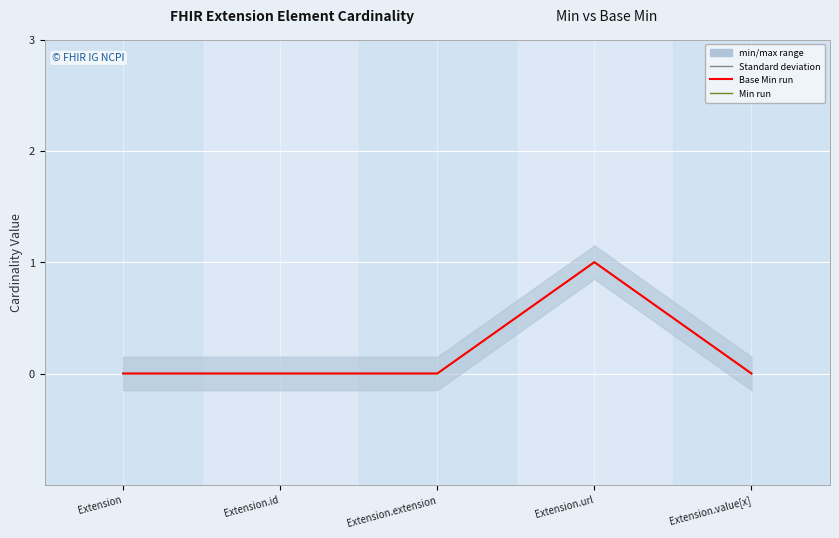

How many values in the Base Min series exceed 0?

1